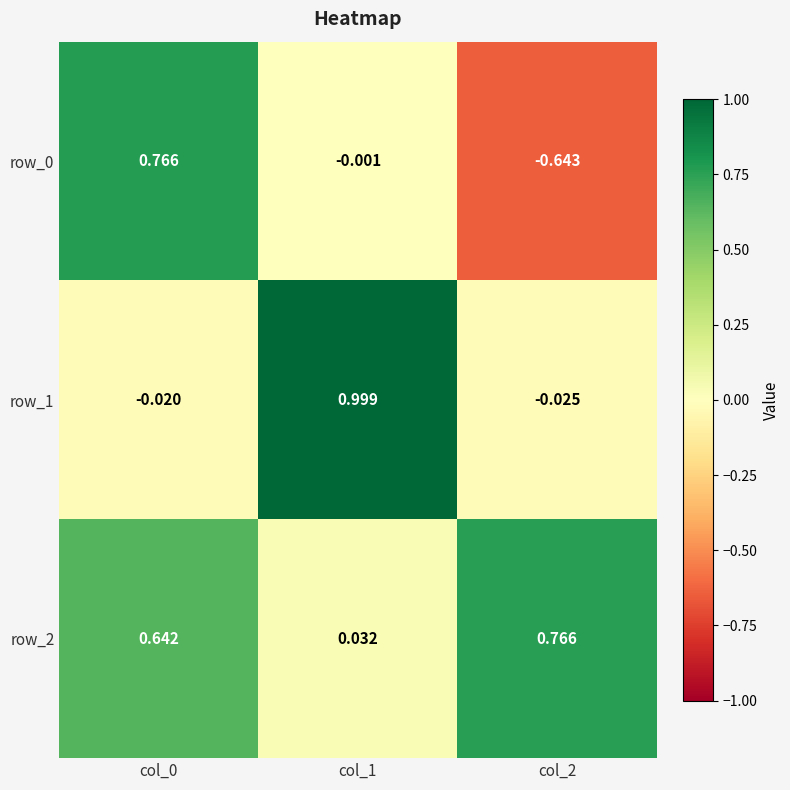

Is the value of row_0 at col_1 greater than the value of row_2 at col_0?

No